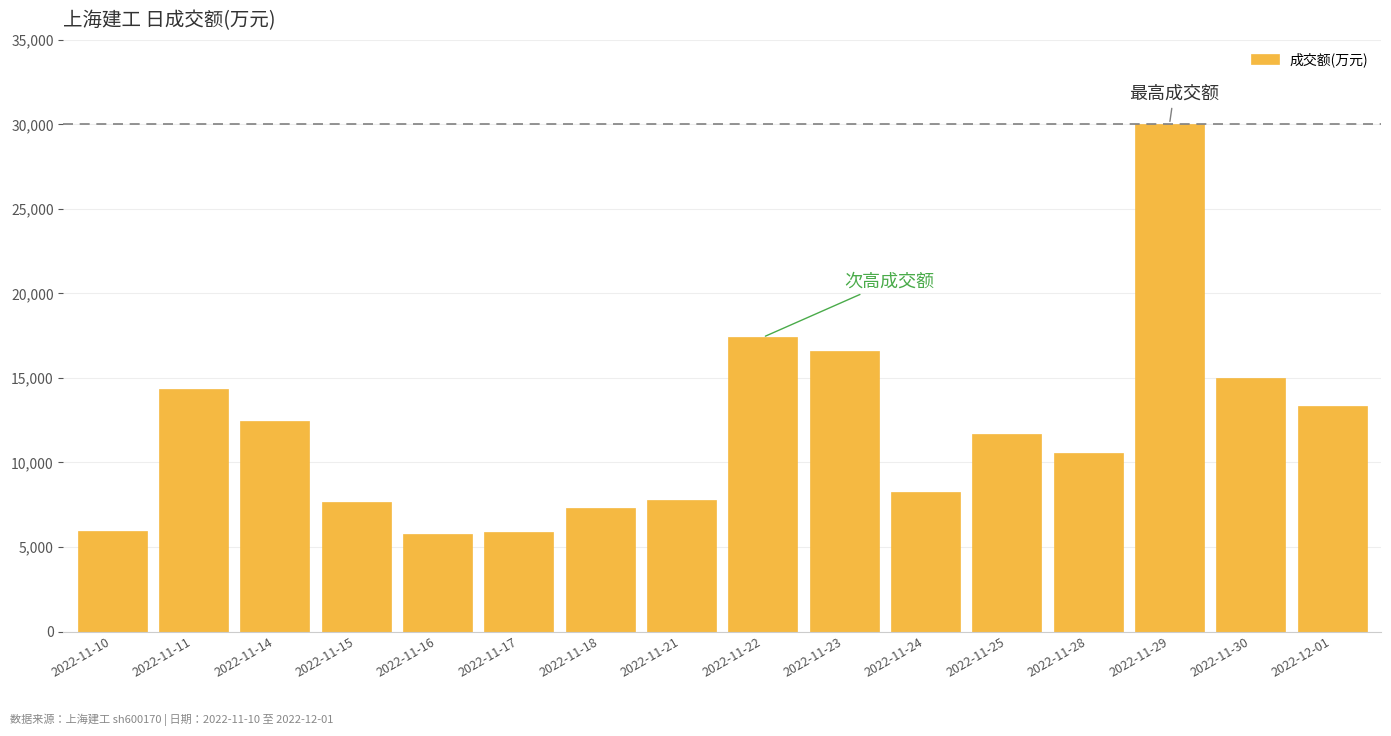

Between 2022-11-25 and 2022-11-14, which is larger?

2022-11-14